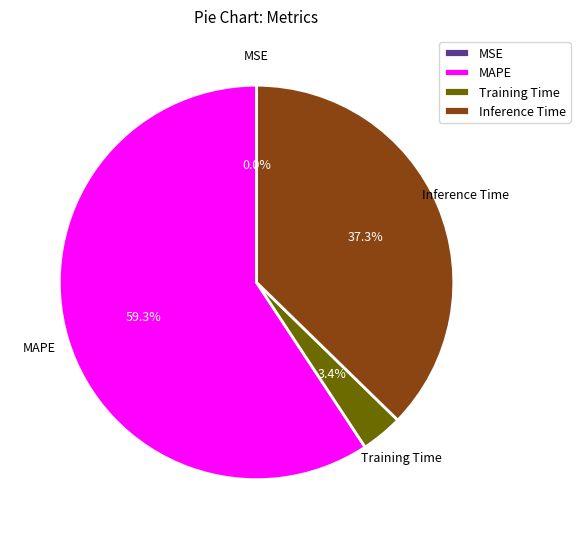

The Training Time slice represents 3% of the pie. True or false?

True